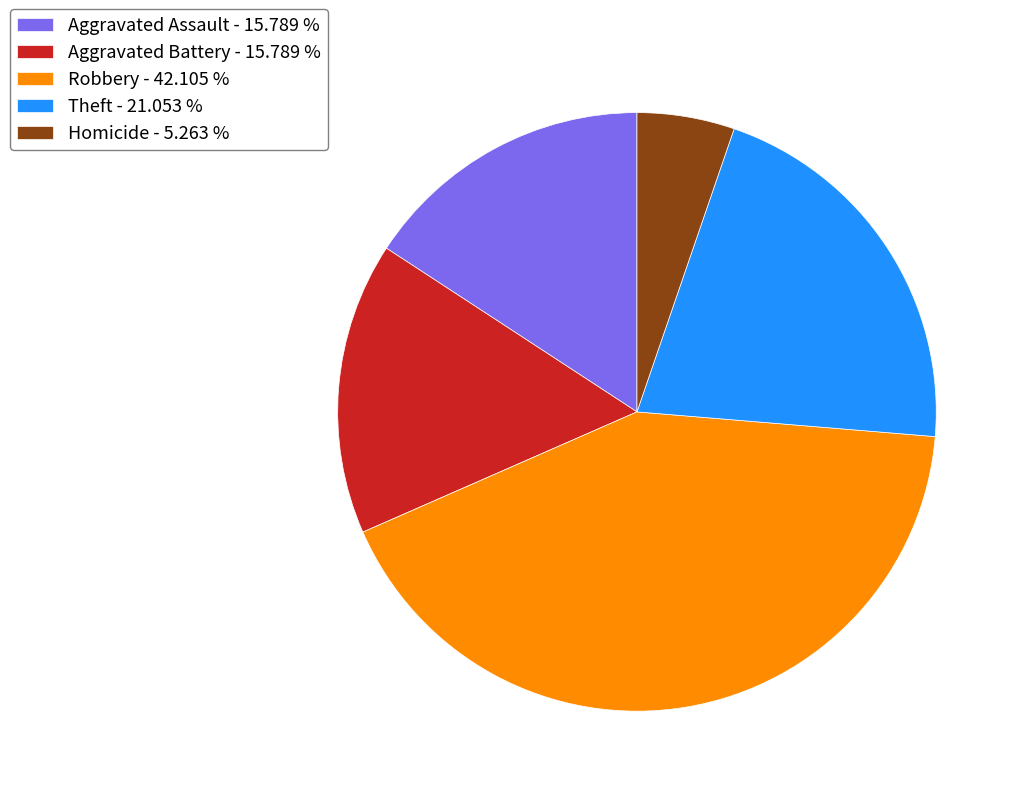

Which slice is the smallest?

Homicide